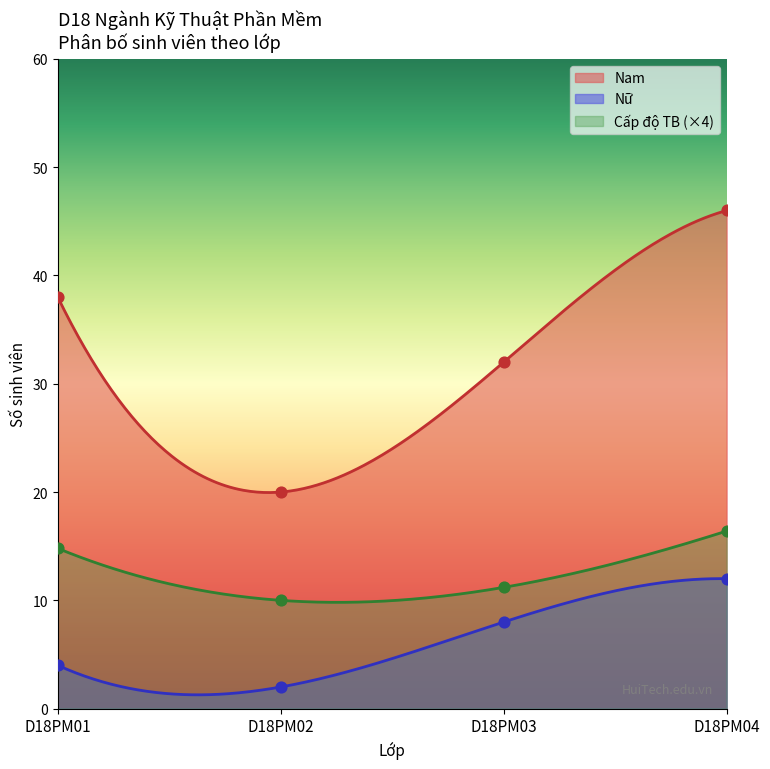

Which series has the widest spread of Y values?

Nam